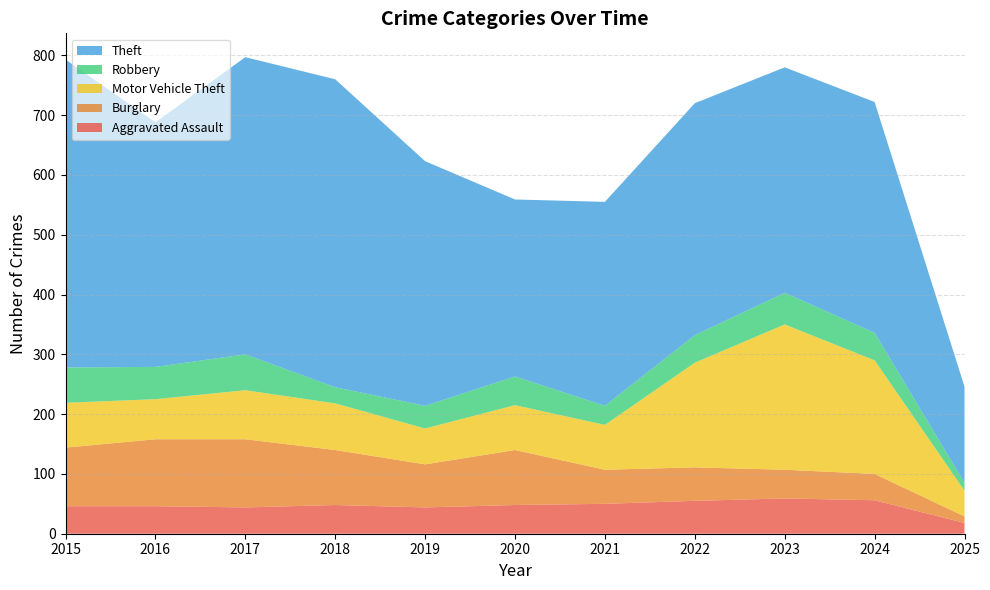

Reading left to right, what are all the values shown in this chart?

Aggravated Assault: 2015=46	2016=46	2017=44	2018=48	2019=44	2020=48	2021=50	2022=55	2023=59	2024=56	2025=18
Burglary: 2015=98	2016=112	2017=114	2018=92	2019=72	2020=92	2021=57	2022=56	2023=48	2024=44	2025=11
Motor Vehicle Theft: 2015=75	2016=67	2017=82	2018=78	2019=60	2020=75	2021=75	2022=175	2023=243	2024=190	2025=43
Robbery: 2015=59	2016=54	2017=60	2018=27	2019=38	2020=48	2021=32	2022=46	2023=53	2024=46	2025=13
Theft: 2015=515	2016=409	2017=497	2018=515	2019=409	2020=296	2021=341	2022=388	2023=377	2024=386	2025=161